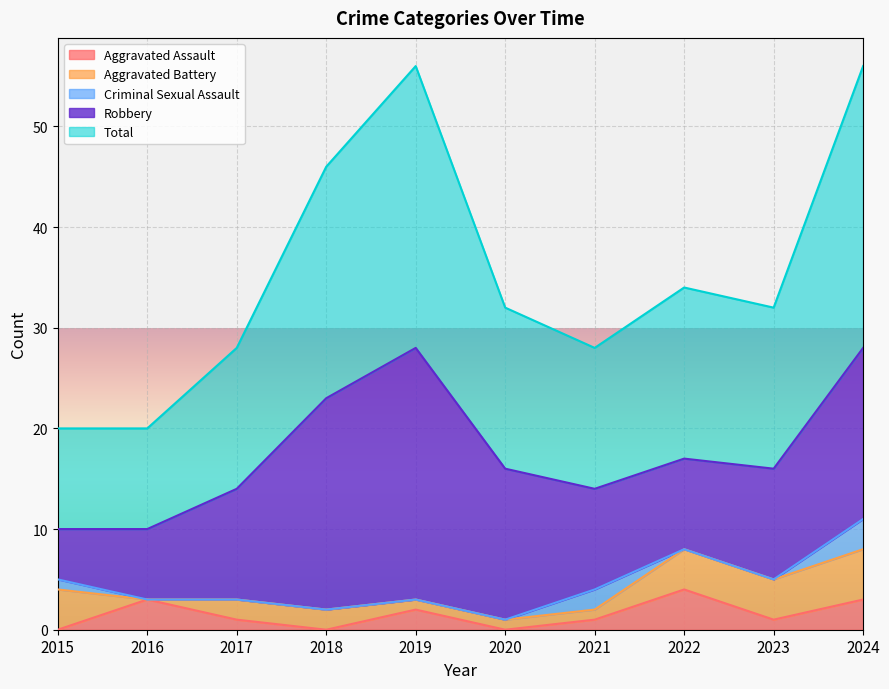

The value of Aggravated Assault at 2023 is 1. True or false?

False